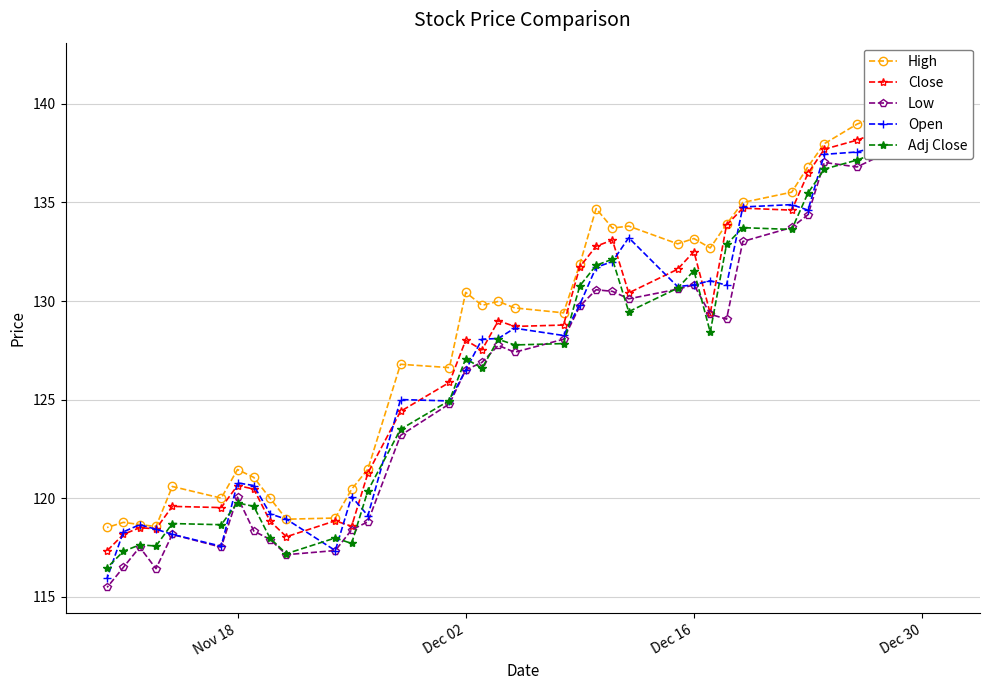

How many categories are shown in the chart?

36